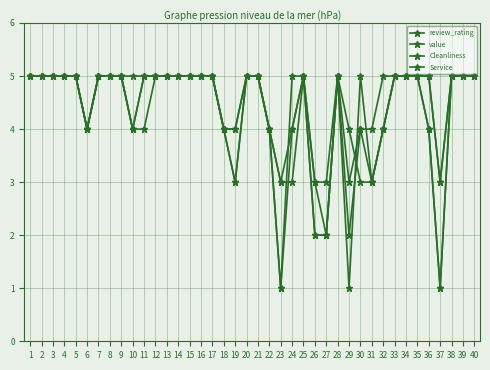

True or false: review_rating has a value of 4 at 24.

True